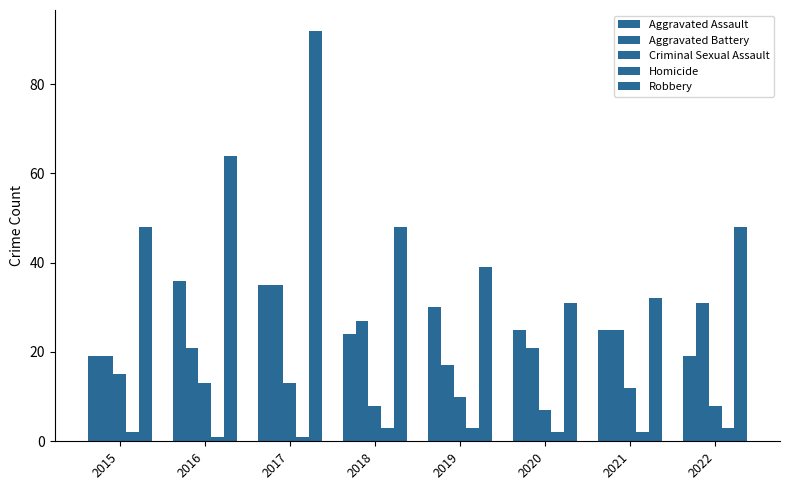

Does the chart contain any negative values?

No